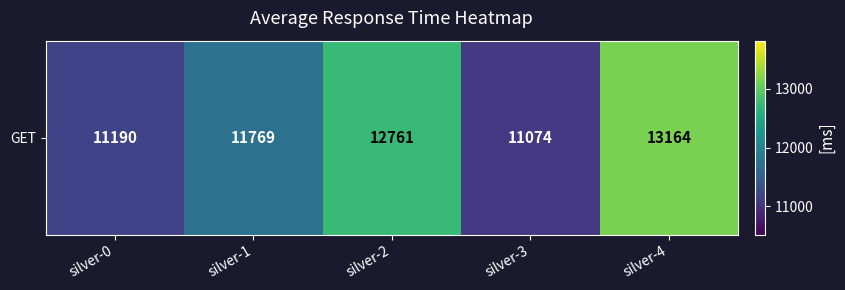

What is the ratio of the value at silver-4 to the value at silver-2?

1.0